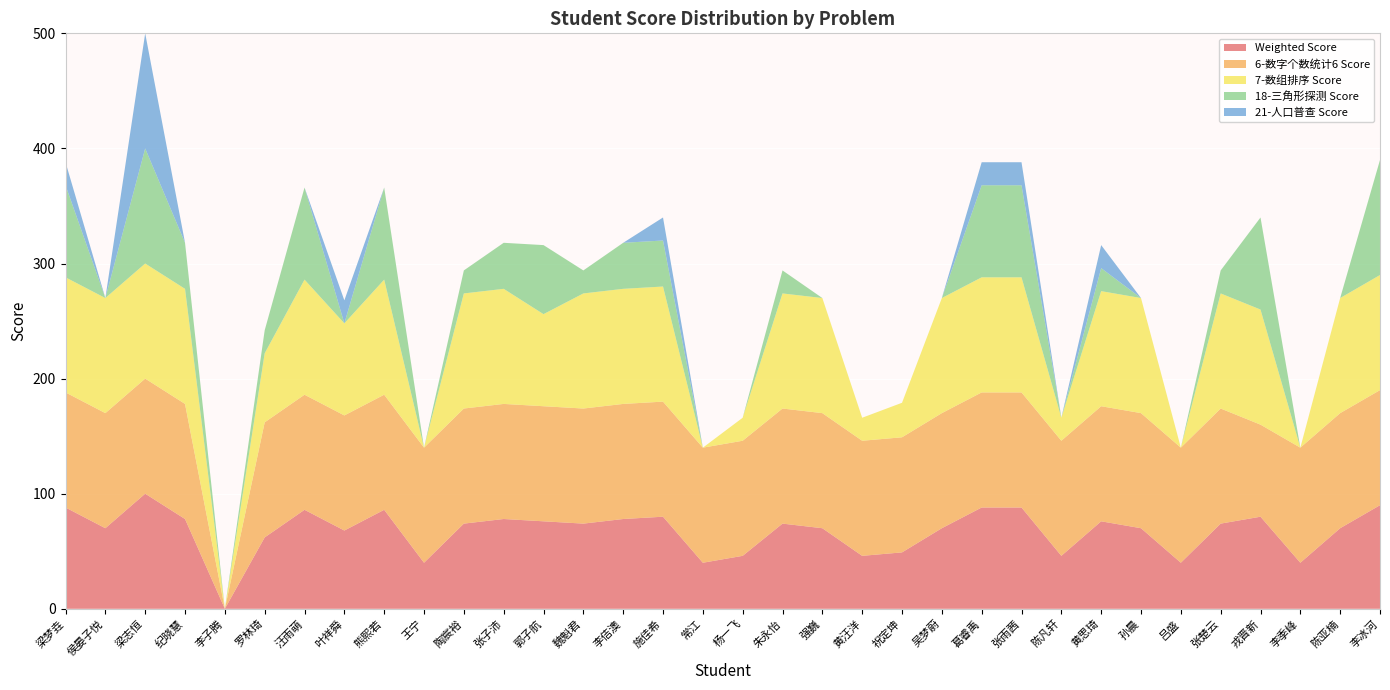

Reading right to left, extract all data points from this chart.

Weighted Score: 90	70	40	80	74	40	70	76	46	88	88	70	49	46	70	74	46	40	80	78	74	76	78	74	40	86	68	86	62	0	78	100	70	88
6-数字个数统计6 Score: 100	100	100	80	100	100	100	100	100	100	100	100	100	100	100	100	100	100	100	100	100	100	100	100	100	100	100	100	100	0	100	100	100	100
7-数组排序 Score: 100	100	0	100	100	0	100	100	20	100	100	100	30	20	100	100	20	0	100	100	100	80	100	100	0	100	80	100	60	0	100	100	100	100
18-三角形探测 Score: 100	0	0	80	20	0	0	20	0	80	80	0	0	0	0	20	0	0	40	40	20	60	40	20	0	80	0	80	20	0	40	100	0	80
21-人口普查 Score: 0	0	0	0	0	0	0	20	0	20	20	0	0	0	0	0	0	0	20	0	0	0	0	0	0	0	20	0	0	0	0	100	0	20